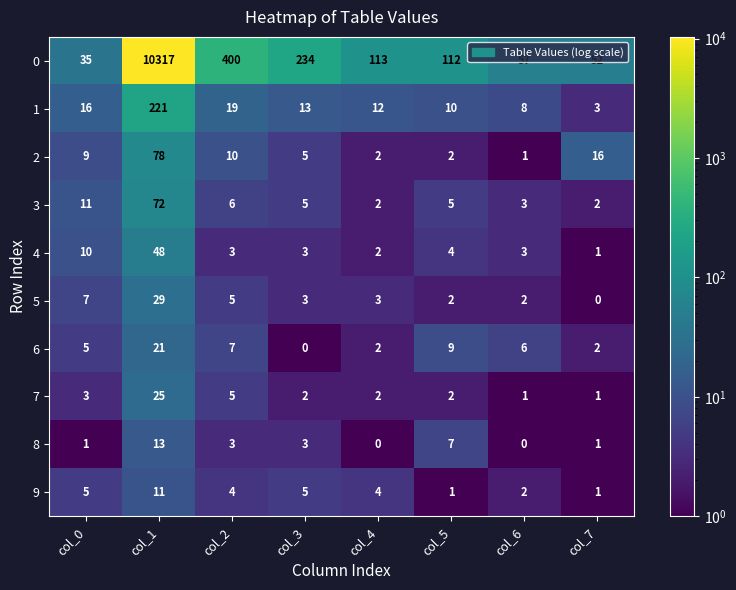

What is the greatest value displayed?

10317